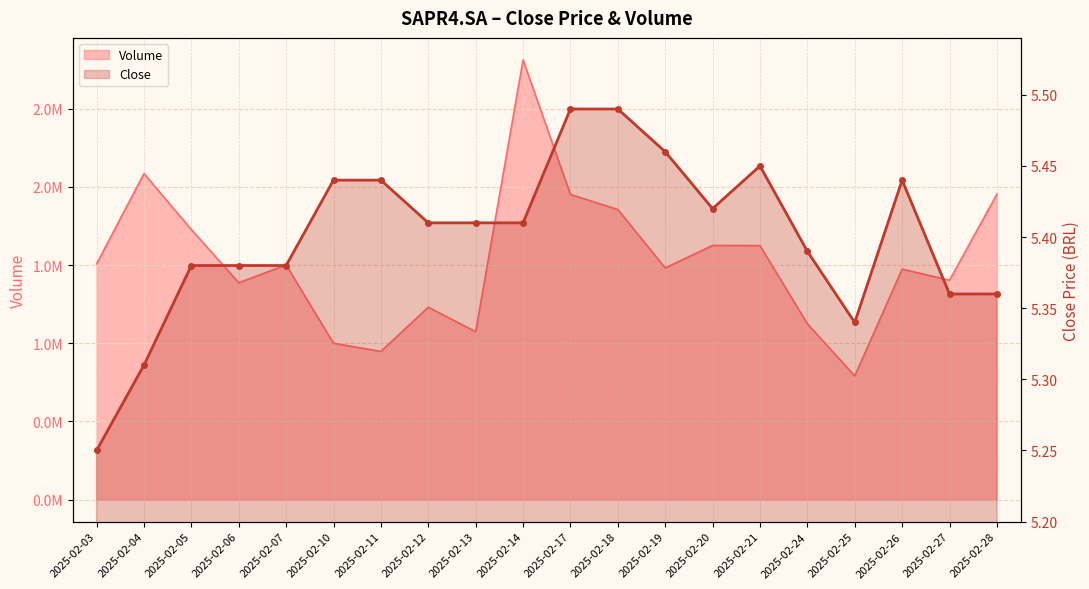

The chart shows a value of 5.4 at 2025-02-05. True or false?

True